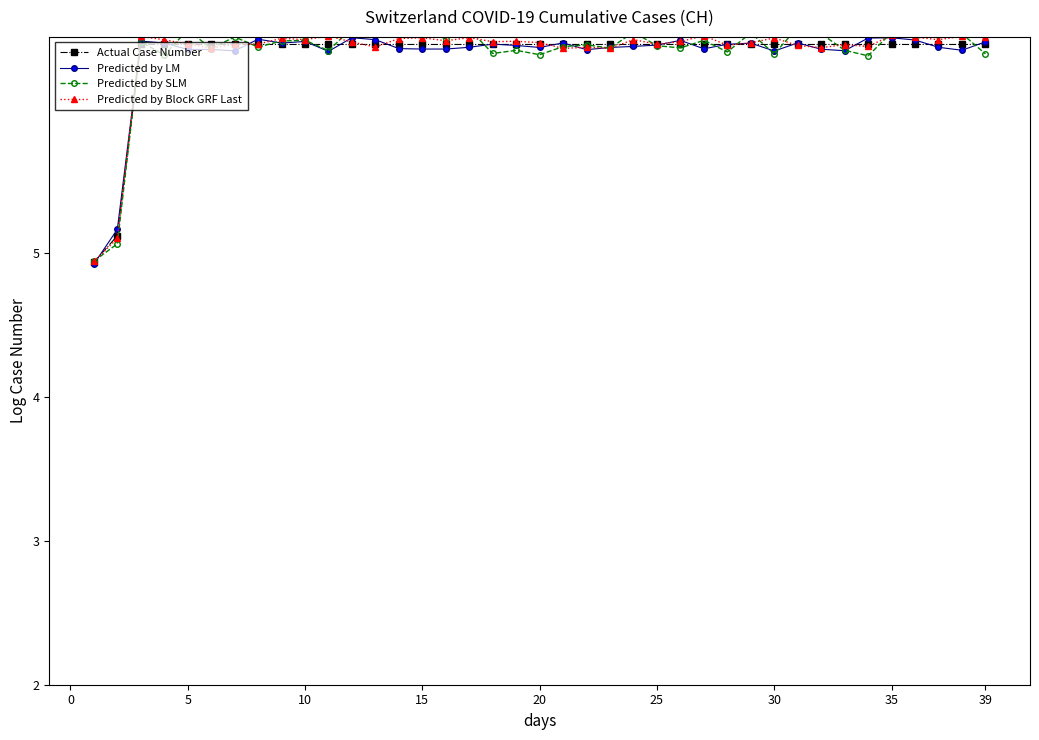

True or false: Predicted by Block GRF Last has more than 2 interior local peaks.

True